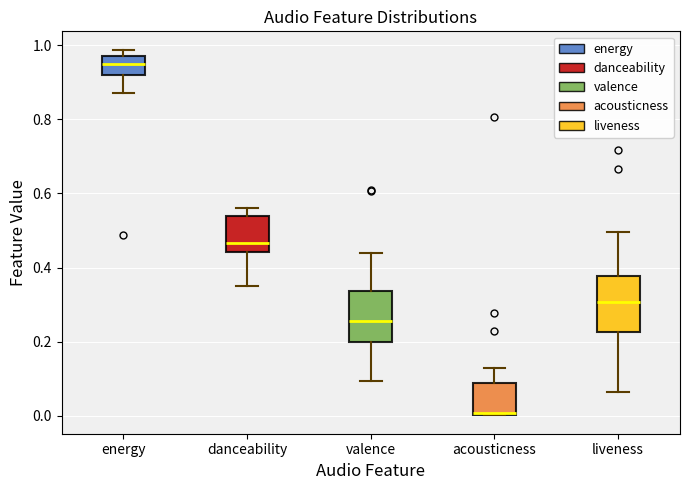

Which box has the highest median line?

energy